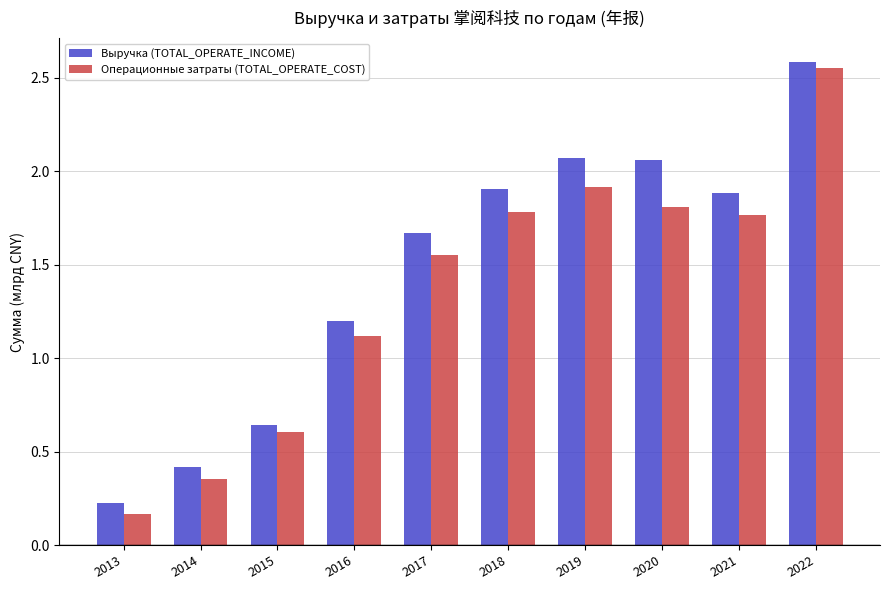

What is the sum of the Выручка (TOTAL_OPERATE_INCOME) values at 2013 and 2022?

2.8